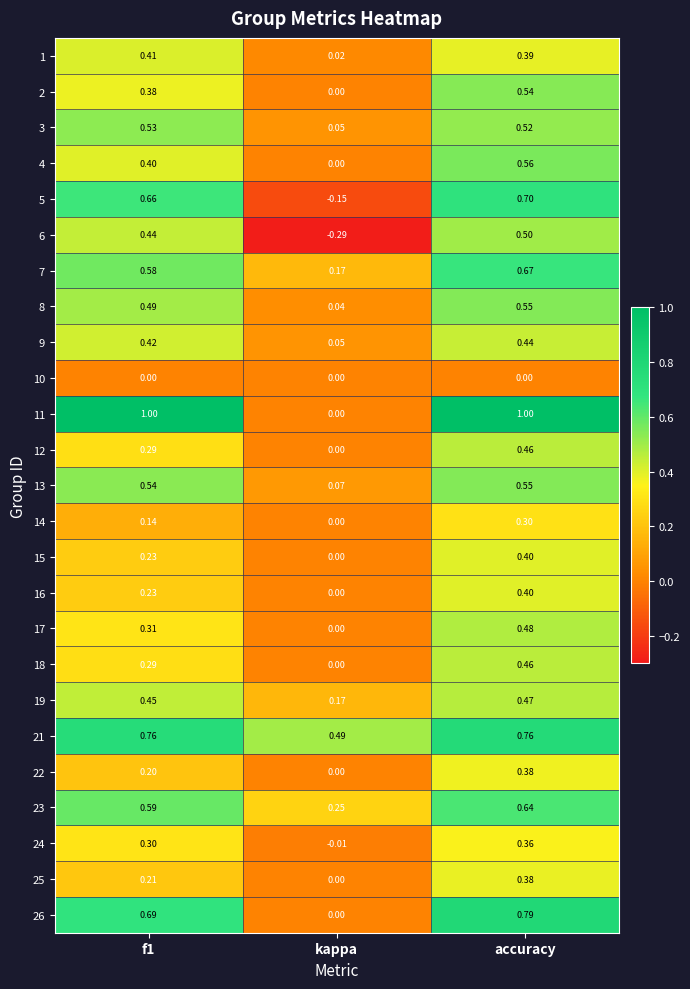

Where is 22 nearest to the value 0?

kappa